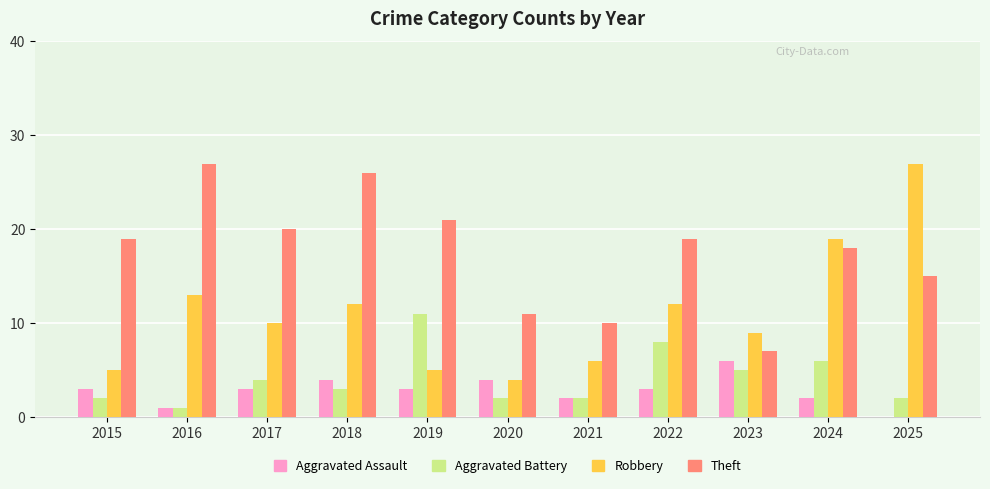

What is the maximum value for Aggravated Battery?

11